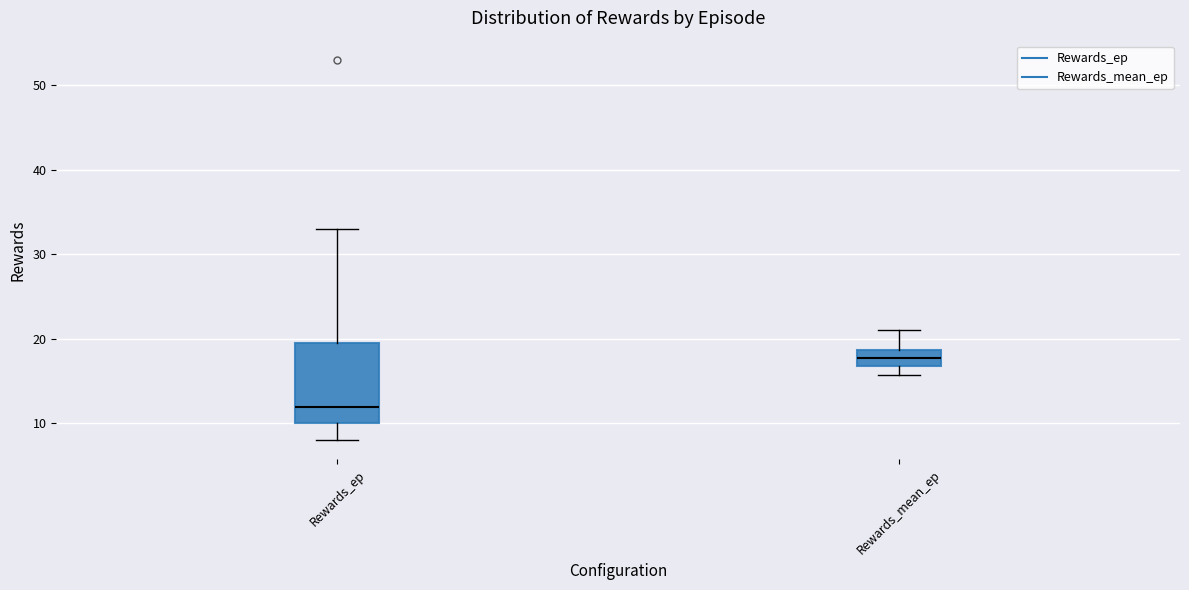

Comparing the boxes themselves (not the whiskers), which one is the tallest?

Rewards_ep